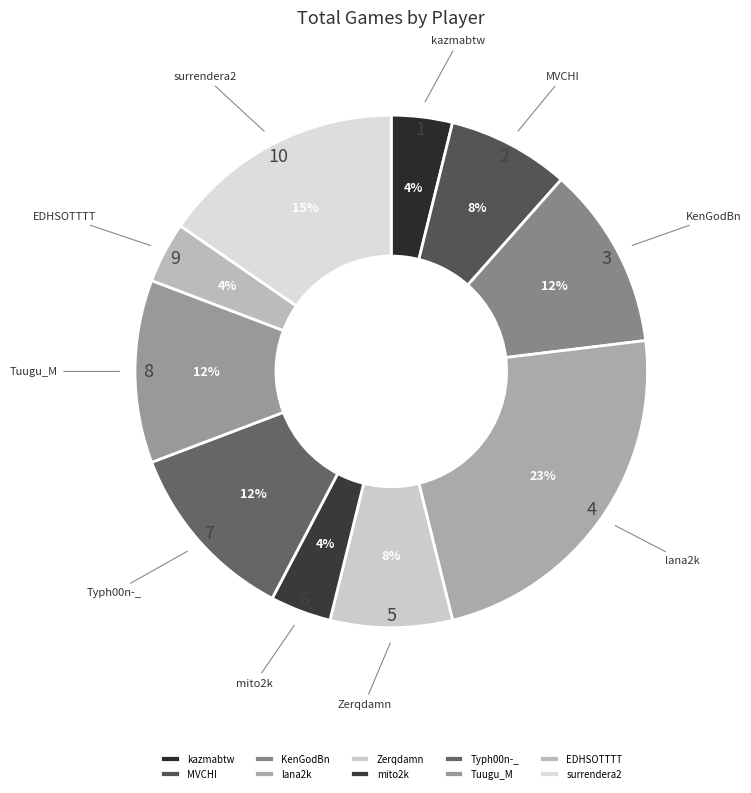

What percentage is the lana2k slice, to the nearest percent?

23%